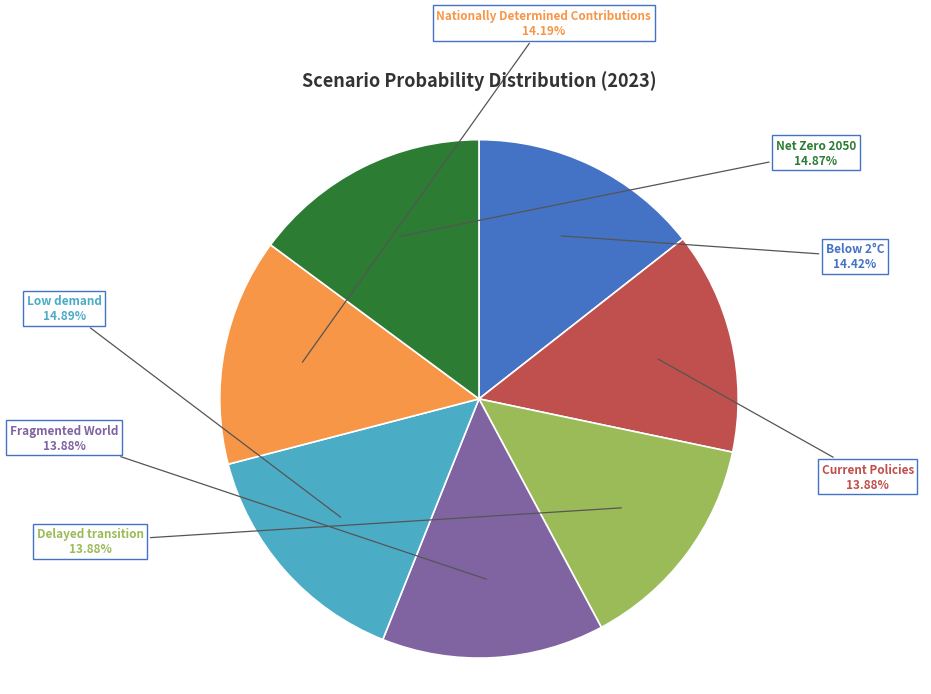

Is there any slice that represents more than half of the pie?

No